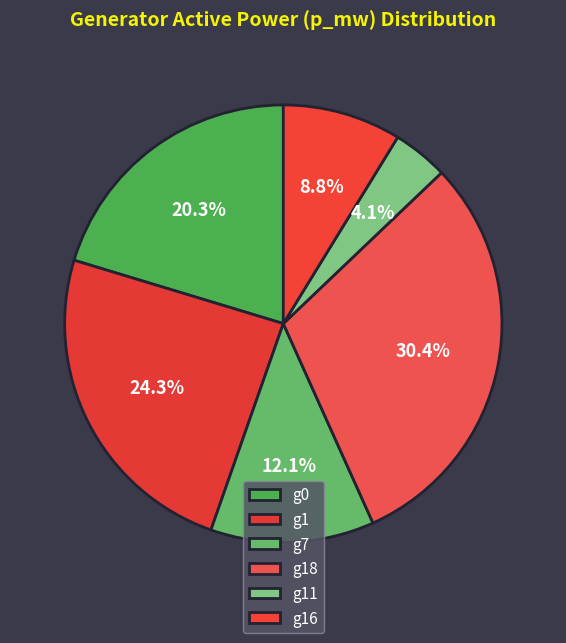

Which slice is the smallest?

g11